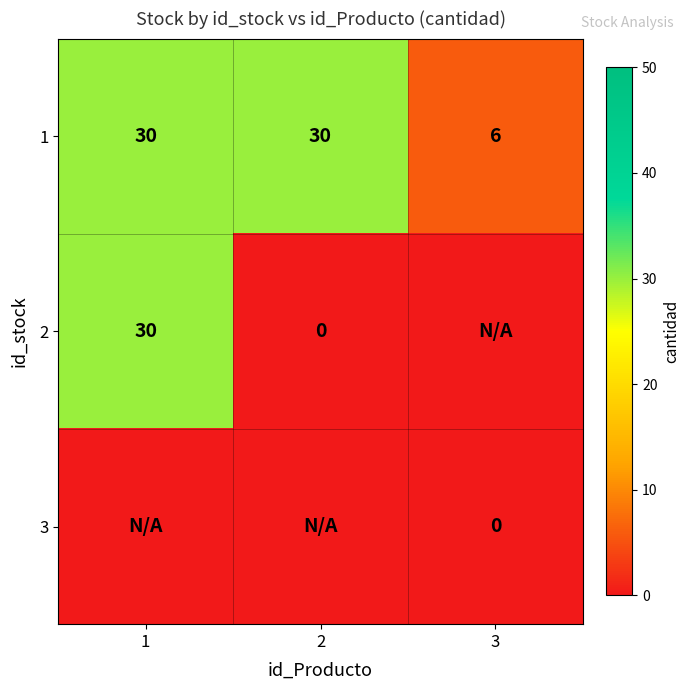

Count the 1 values in the range 6 to 30.

3